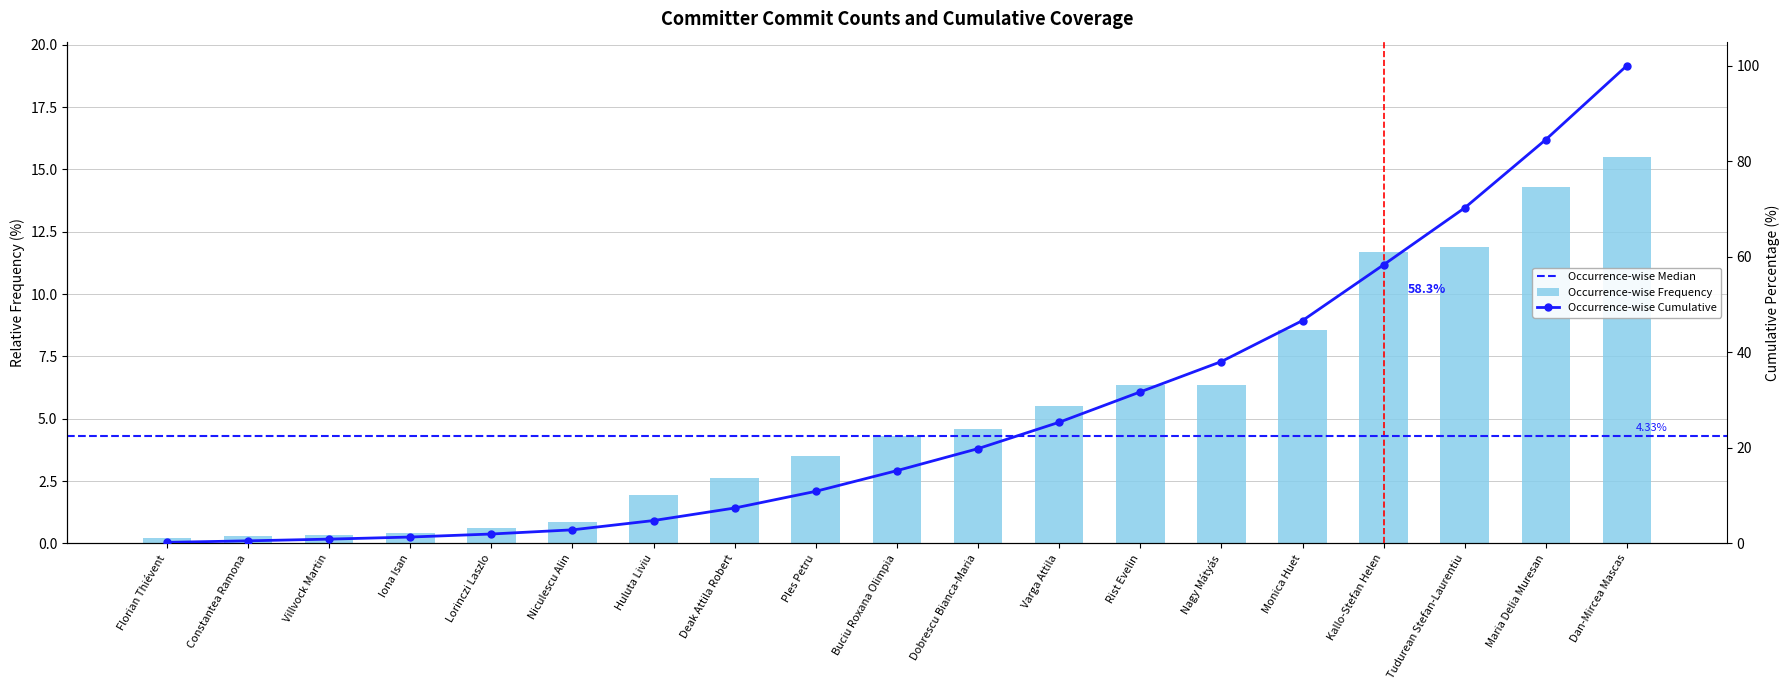

Where is the data nearest to the value 7?

Rist Evelin